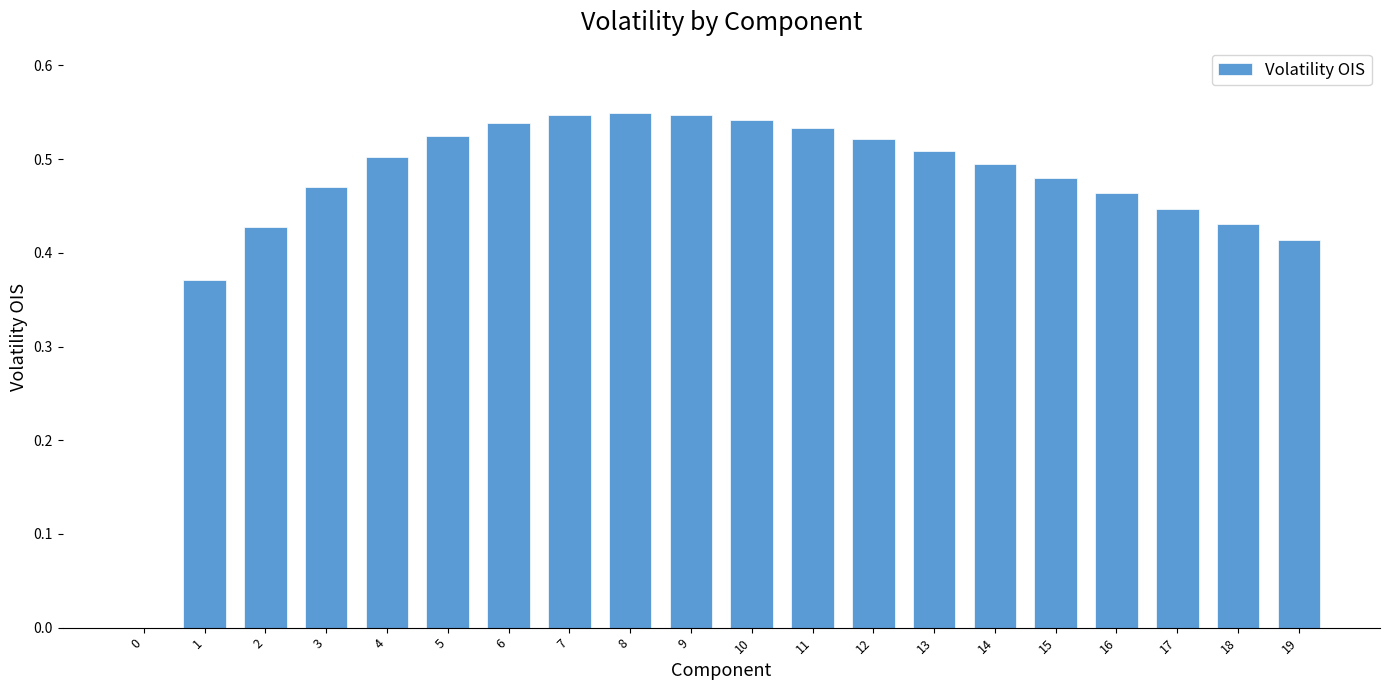

How many positive values are there?

19